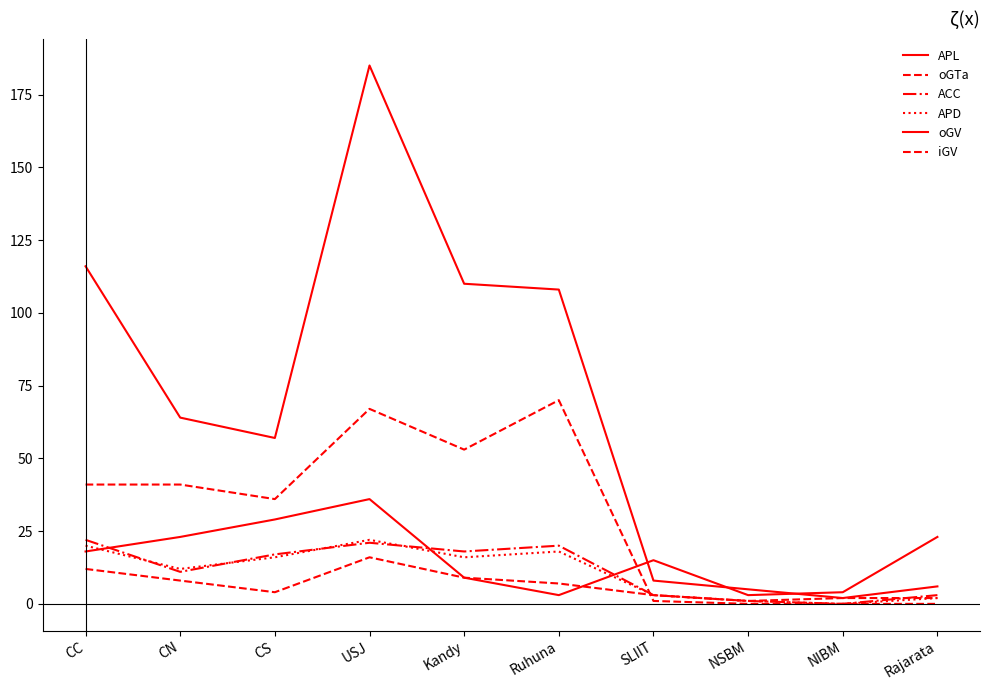

The APD series shows 12 at CN. True or false?

True